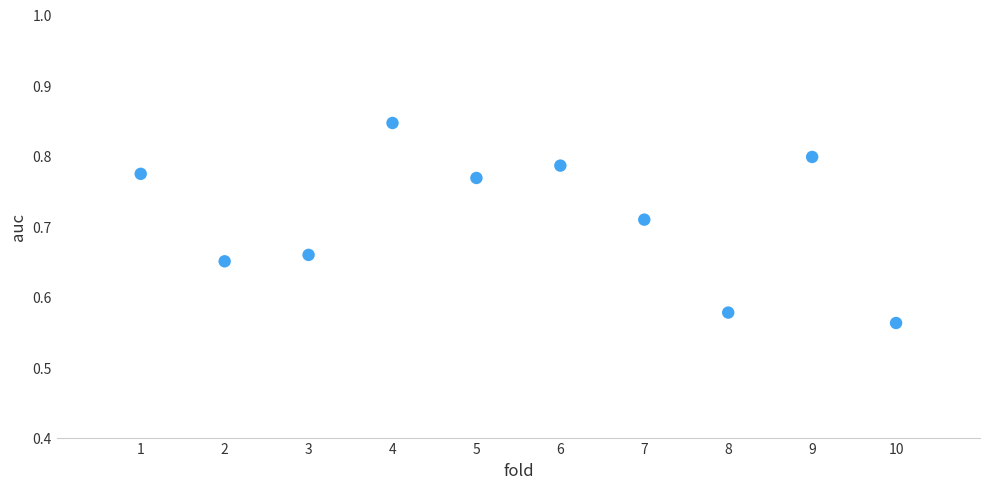

What is the average X value?

5.5